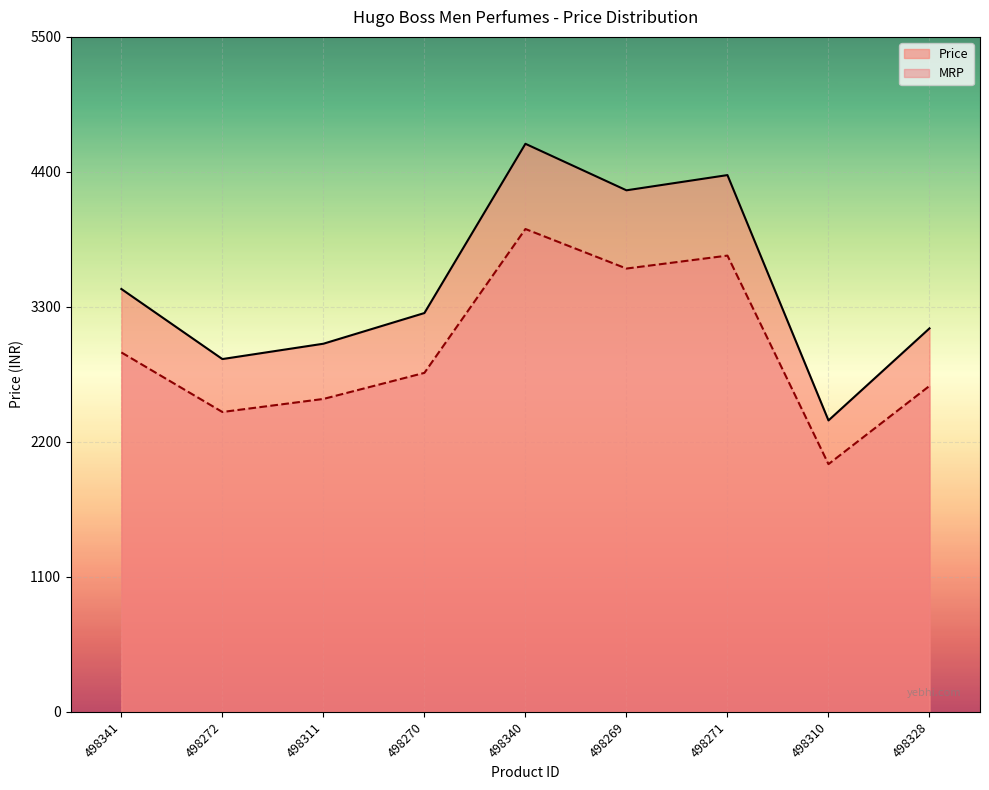

At how many categories does at least one series exceed 3543?

3